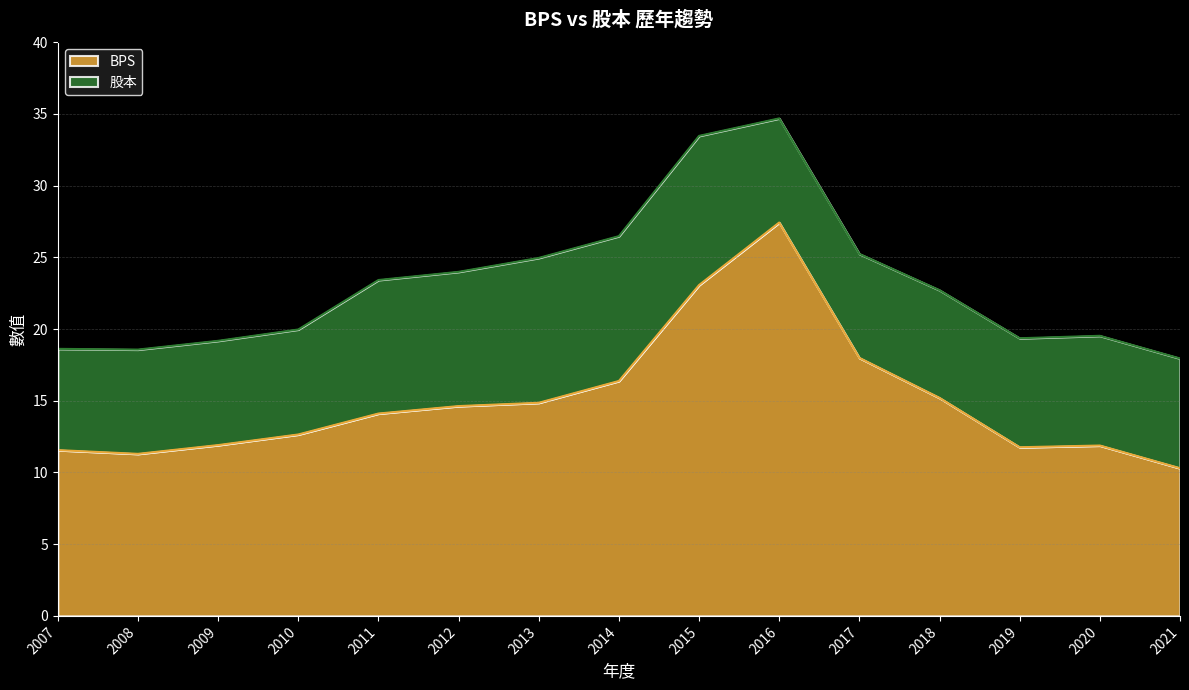

True or false: the data has more than 2 interior local peaks.

False